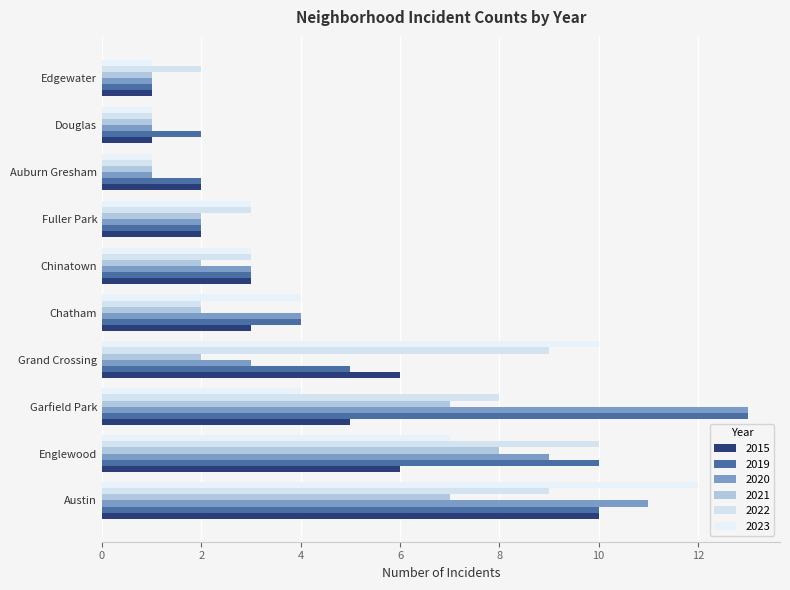

Rank the series at Grand Crossing from lowest to highest value.

2021, 2020, 2019, 2015, 2022, 2023